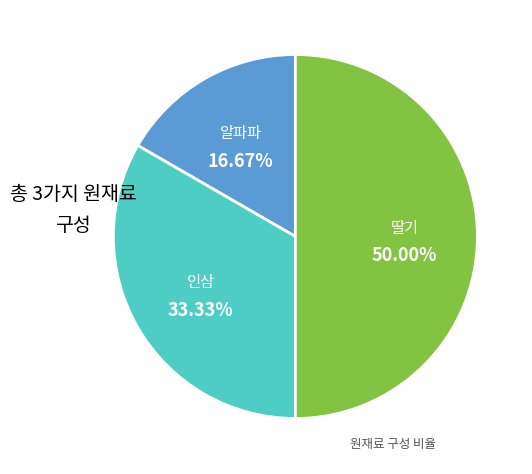

To the nearest percent, what is the difference between the largest and smallest slice percentages?

33%